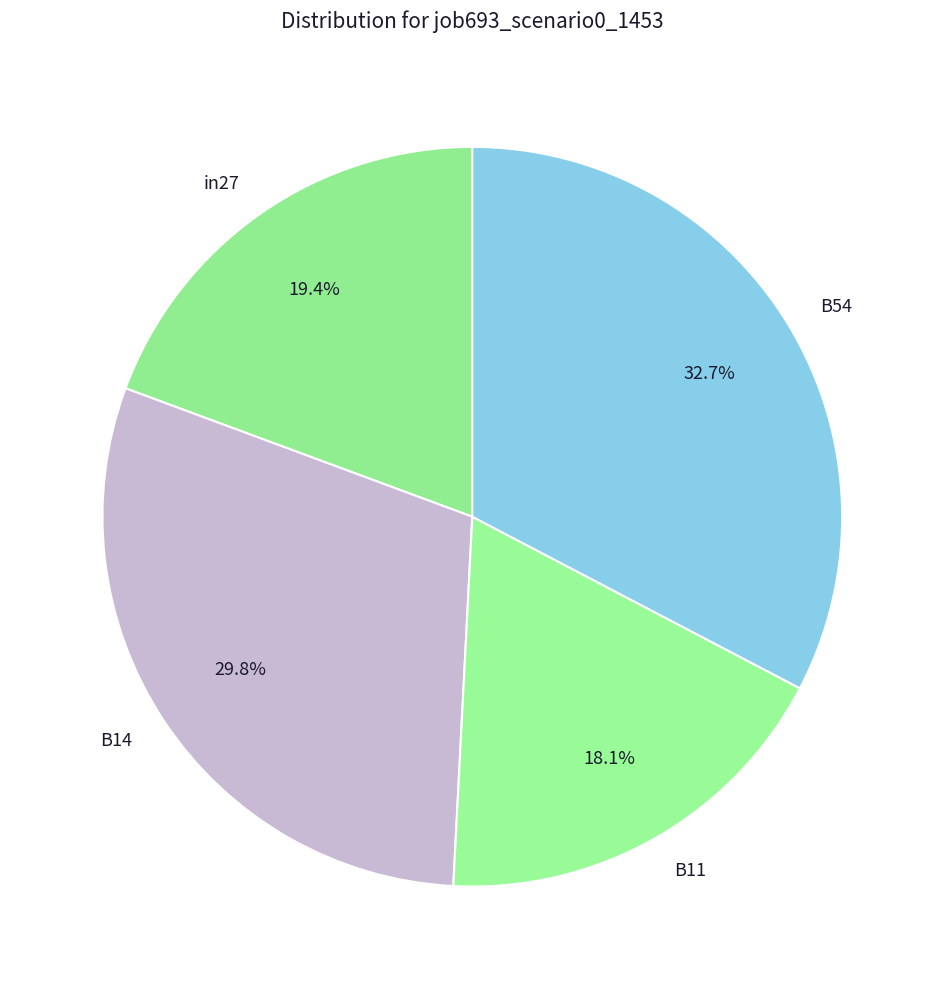

To the nearest percent, what portion does B14 represent?

30%